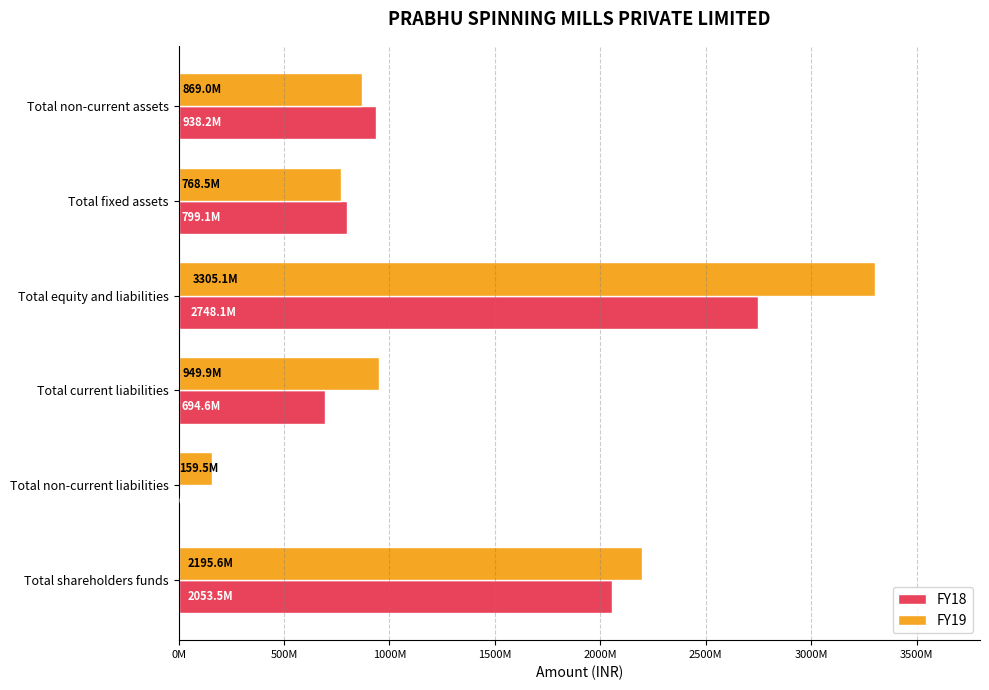

What are all the series names shown in the legend?

FY18, FY19